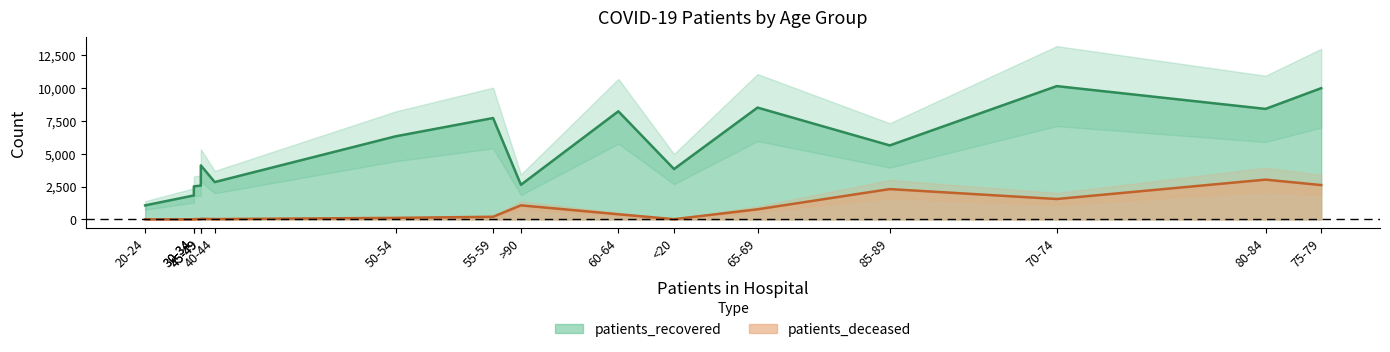

Which category has the highest value in the patients_recovered series?

70-74